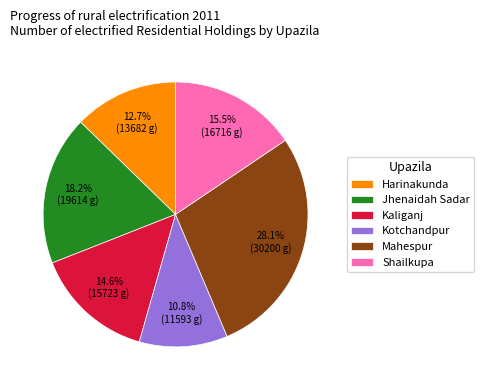

Does any single category account for the majority?

No